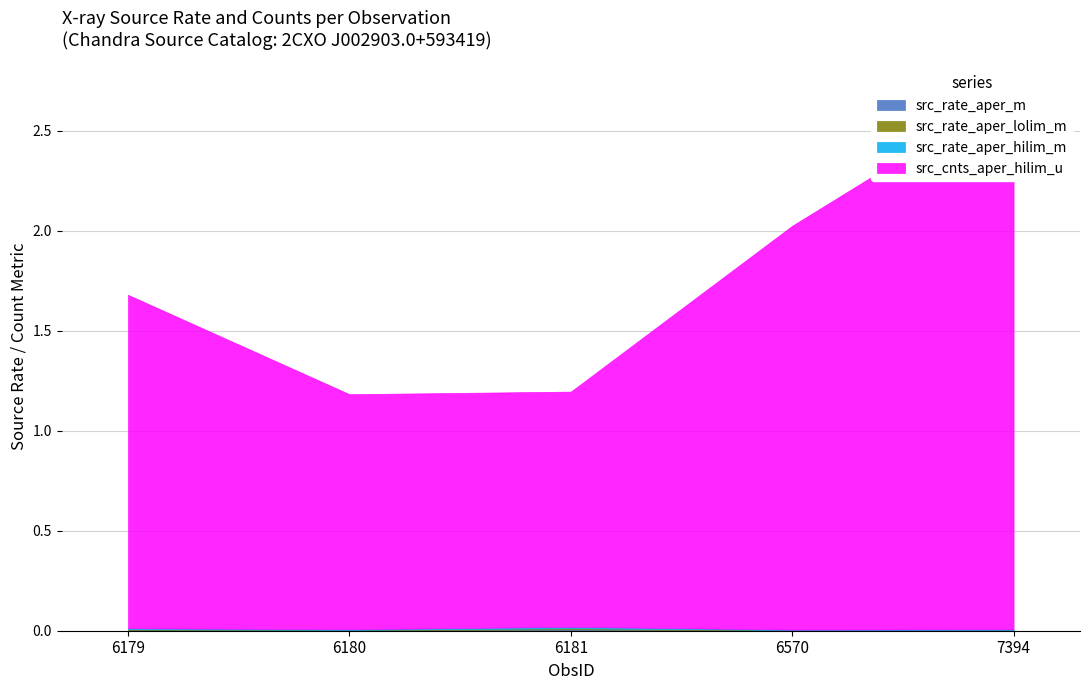

Rank the series by their maximum value, from lowest to highest.

src_rate_aper_lolim_m, src_rate_aper_m, src_rate_aper_hilim_m, src_cnts_aper_hilim_u